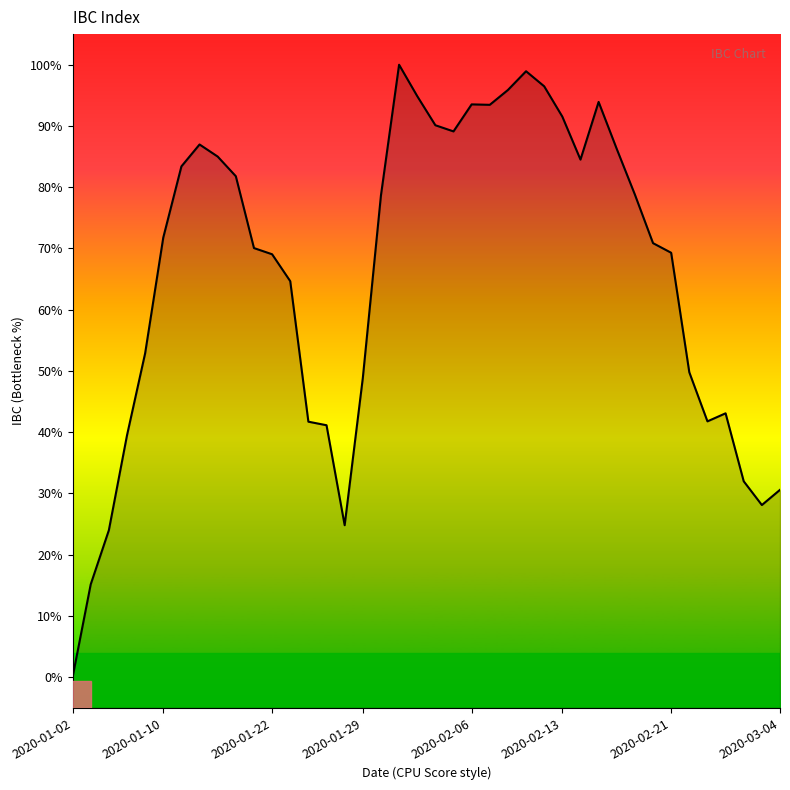

Reading right to left, transcribe all the data shown in this chart.

104211.8	103306.8	104721.4	108771.7	108292.7	111216.8	118337.4	118910.8	121804.4	124524.6	127325.1	123888.9	126449.3	128255.1	129153.2	128036.8	127152.5	127178.9	125568.4	125936.4	127671.4	129541.1	121755.2	110867.9	102104.8	108061.2	108272.4	116644.0	118248.5	118617.4	122897.5	124068.7	124789.3	123483.6	119243.0	112346.4	107456.7	101804.2	98580.2	93048.4